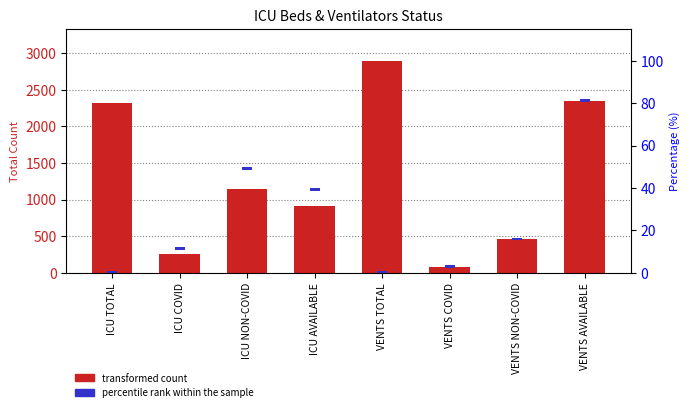

Between ICU TOTAL and ICU NON-COVID, which series saw the biggest shift?

transformed count